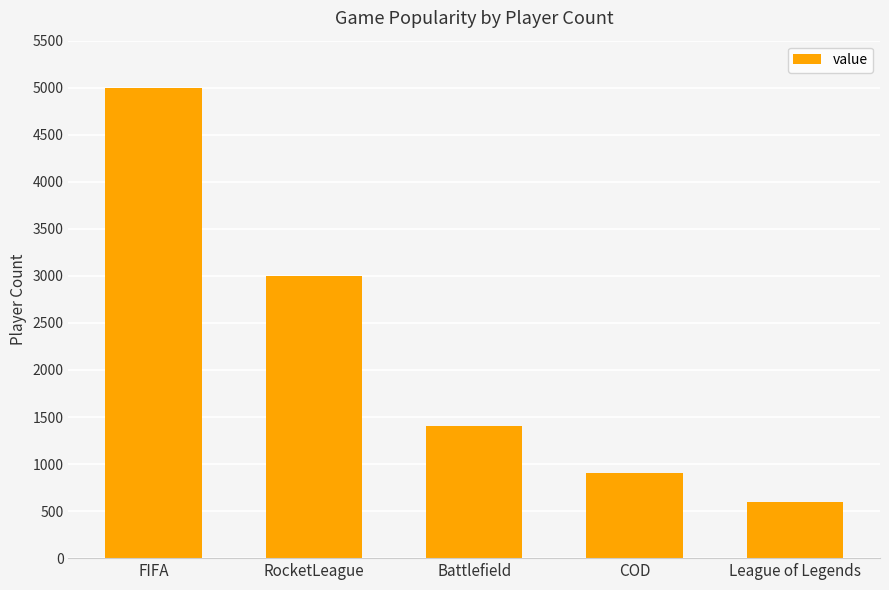

Which category has the lowest value across all series?

League of Legends